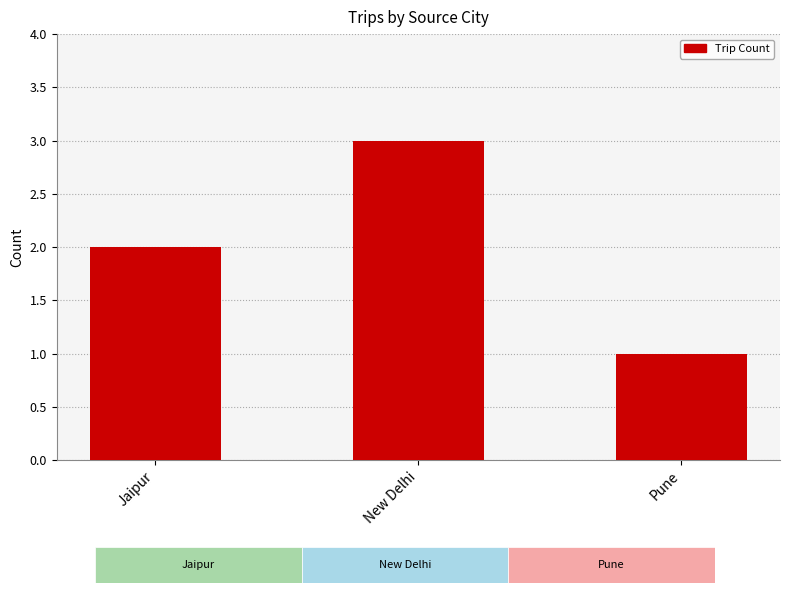

Rank the categories by value from highest to lowest.

New Delhi, Jaipur, Pune